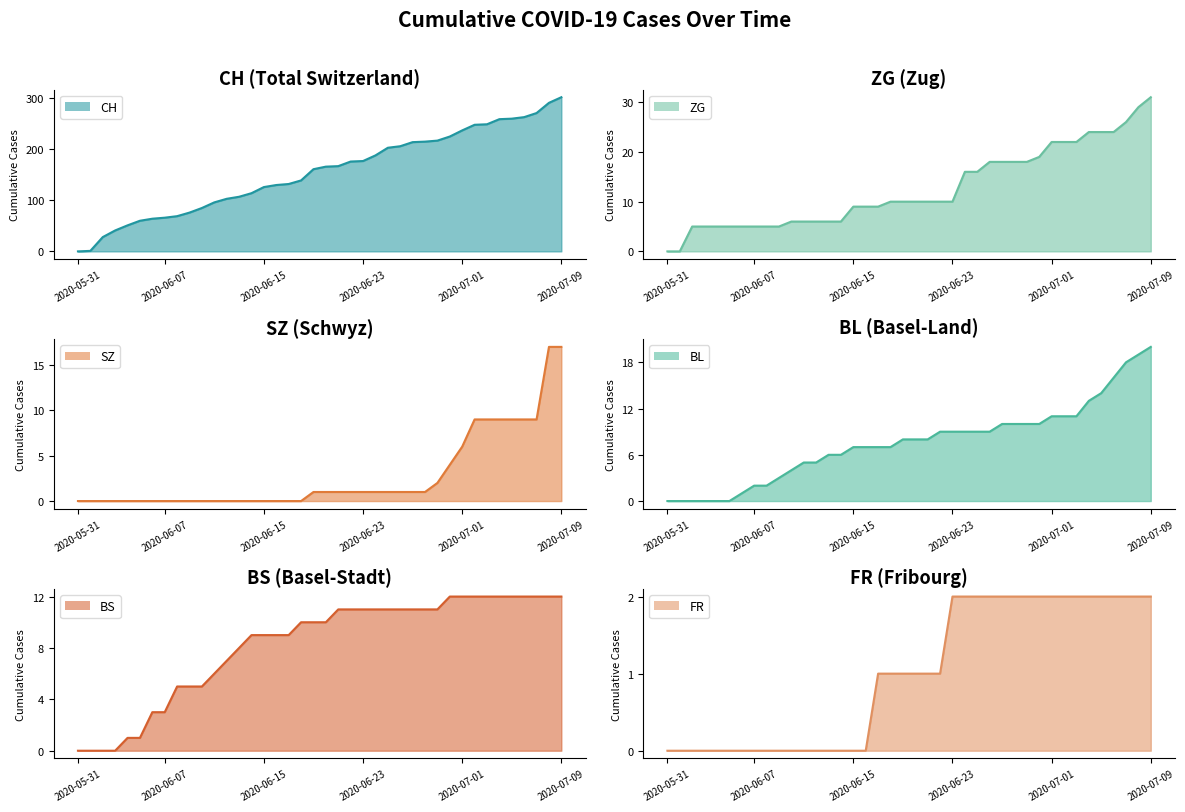

The ZG series shows 6 at 10. True or false?

True